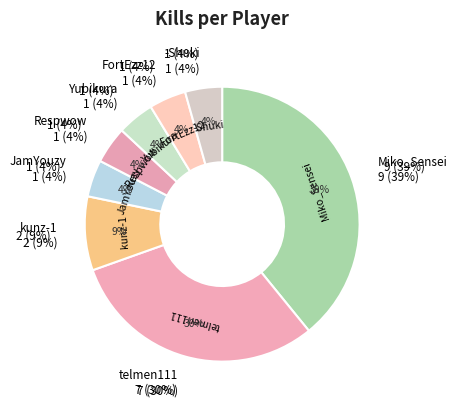

Rank the categories by value from lowest to highest.

JamYouzy, Respwow, Yubikura, FortEzz12, -Shuki, kunz-1, telmen111, Miko_Sensei